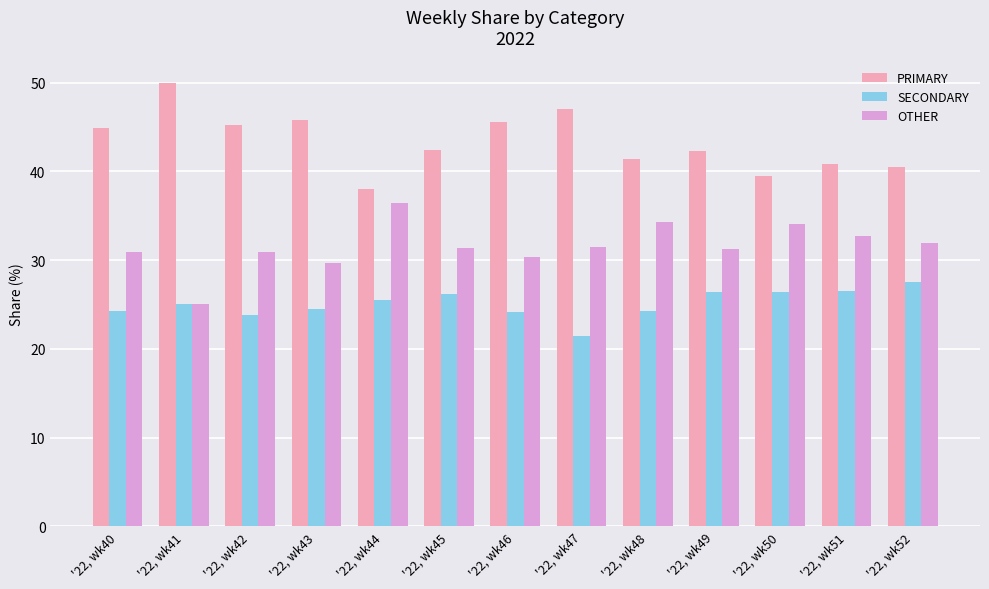

What is the difference between the highest and lowest values at '22, wk40?

20.7